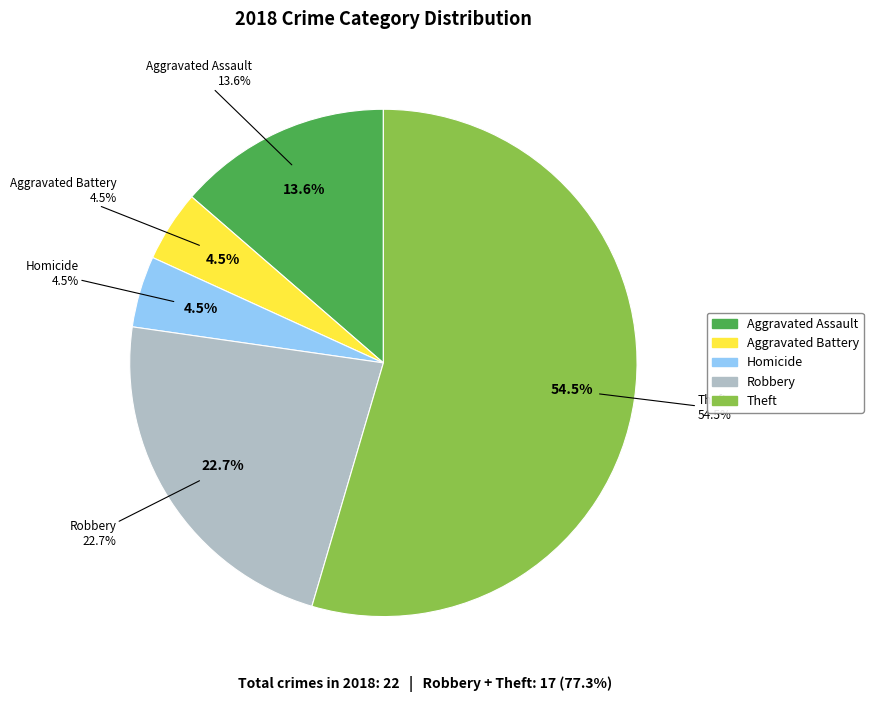

To the nearest percent, what percentage of the pie is Robbery?

23%